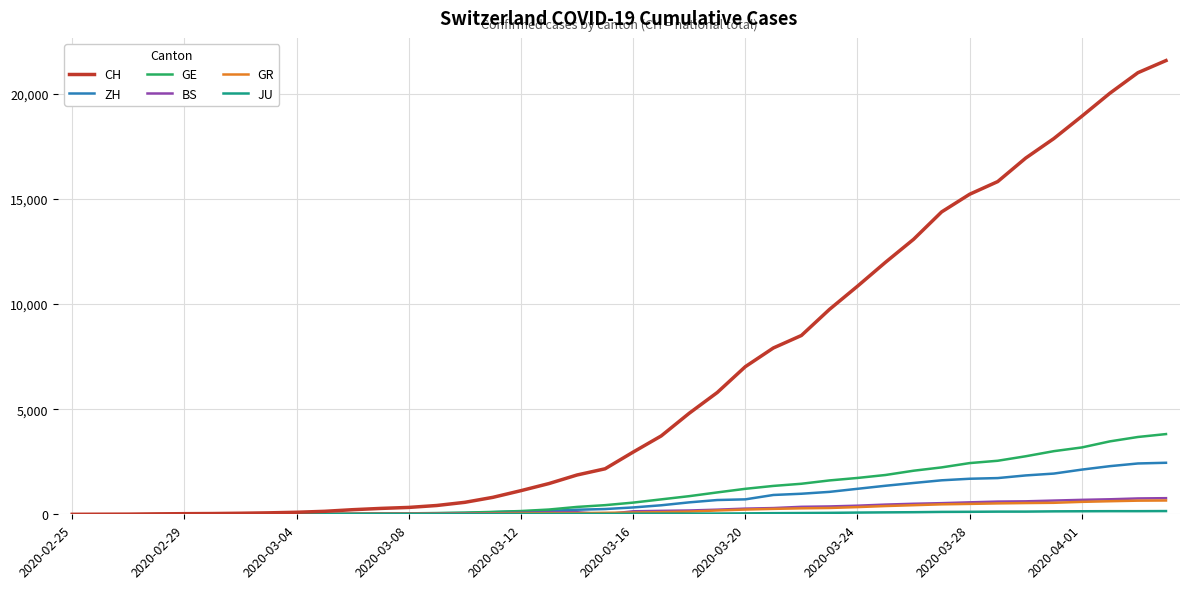

Which series has the widest spread of values?

CH